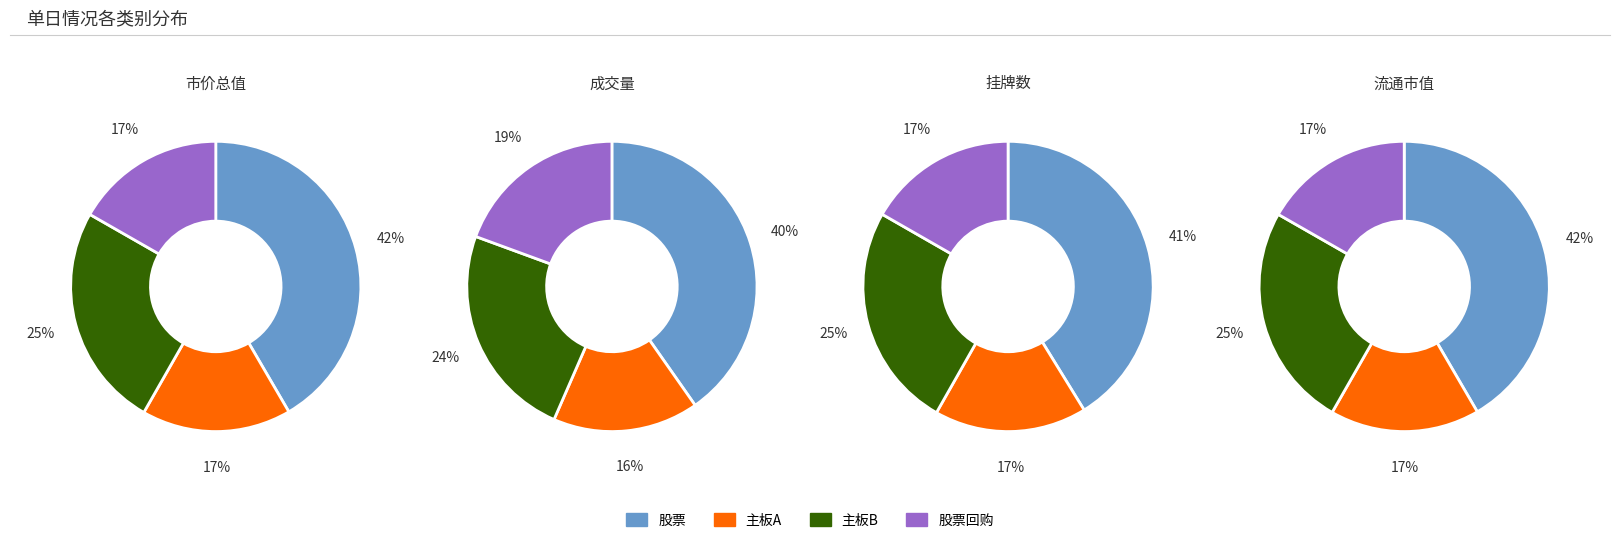

Is the sum of 主板A and 主板B greater than half?

No